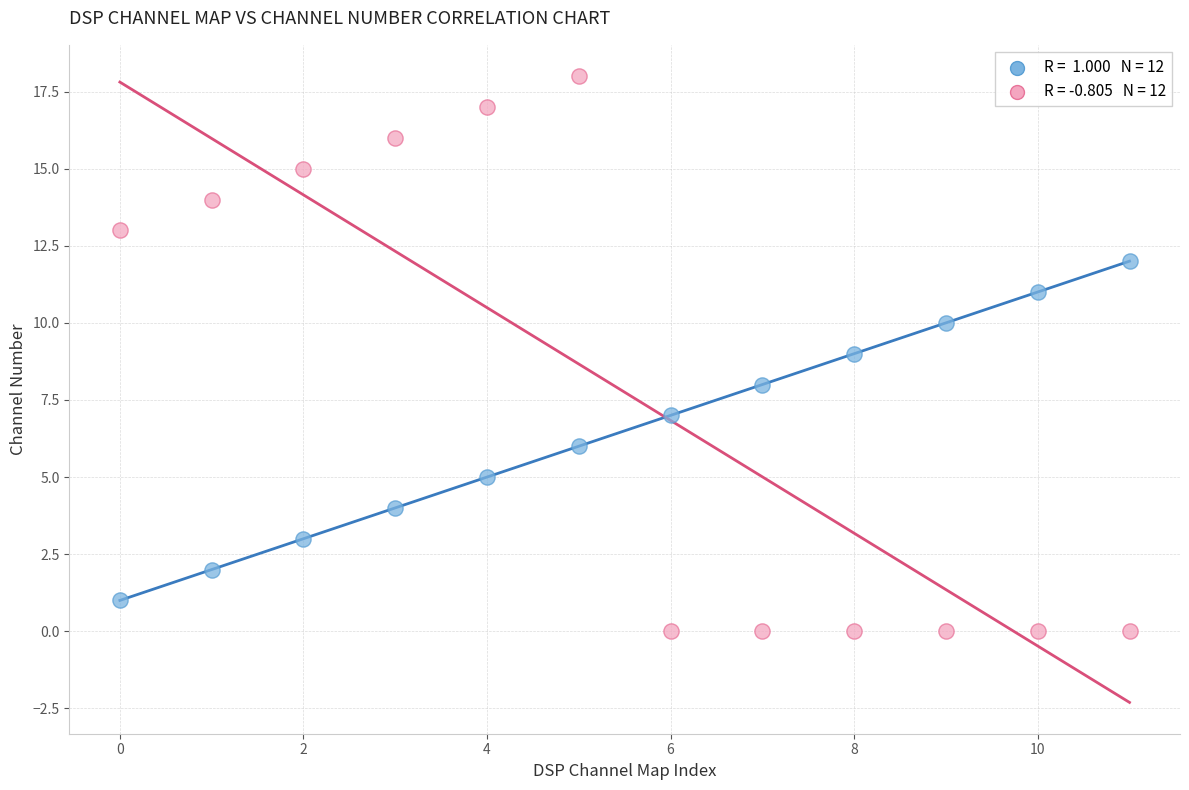

Across all data points, what is the range of Y values (max minus min)?

18